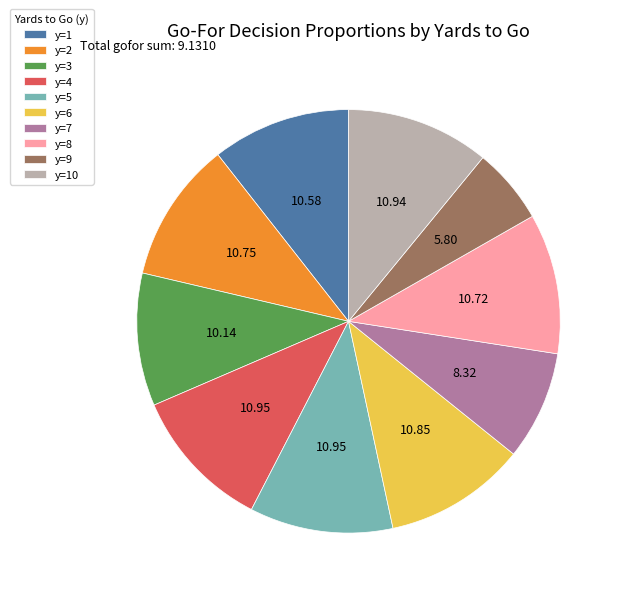

Combined, do y=3 and y=8 account for over 50%?

No